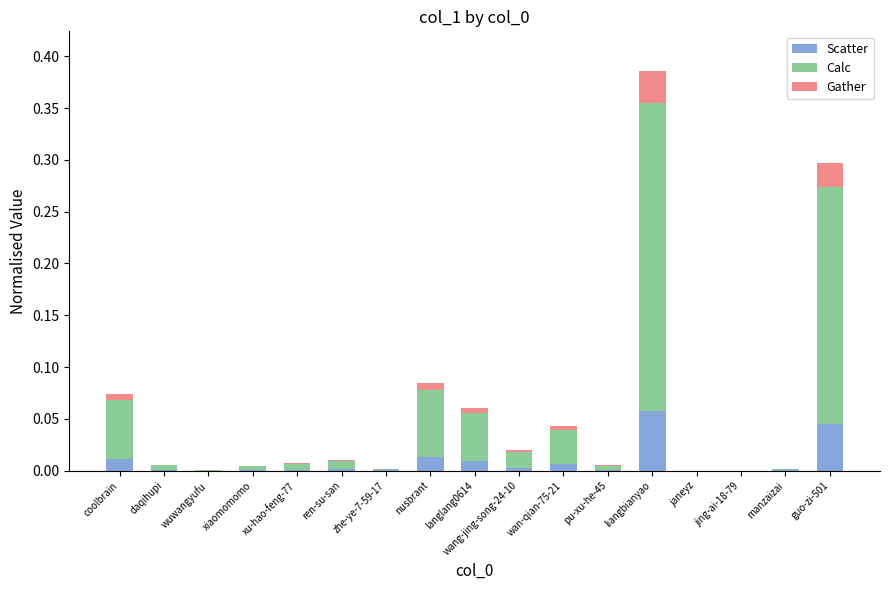

Which category has the highest value in the Scatter series?

liangbianyao